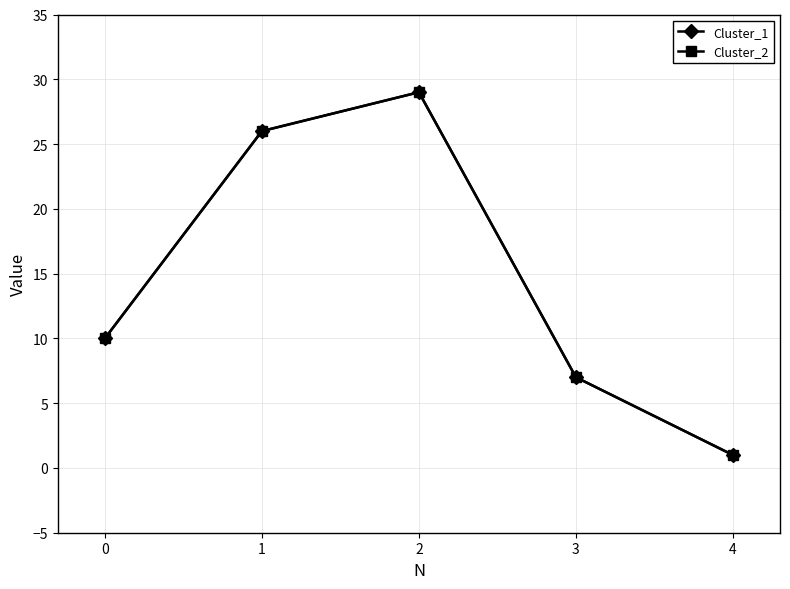

Does the chart have visible grid lines?

Yes